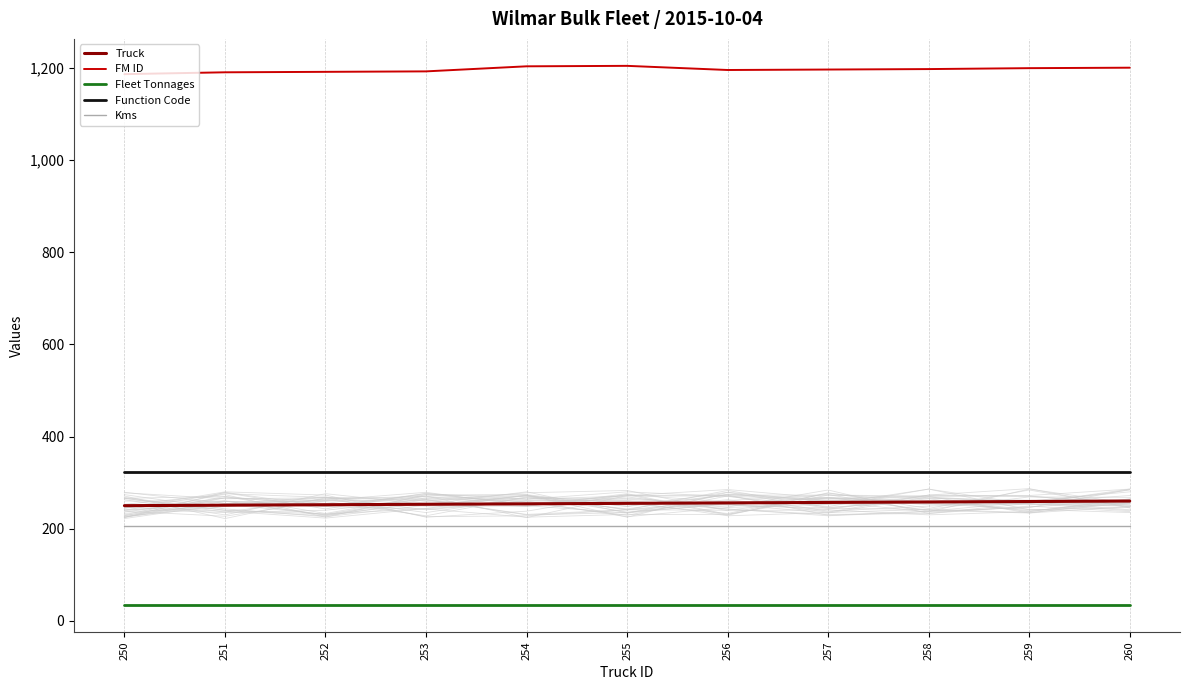

What is the value of the FM ID point at the 5th from the left?

1204